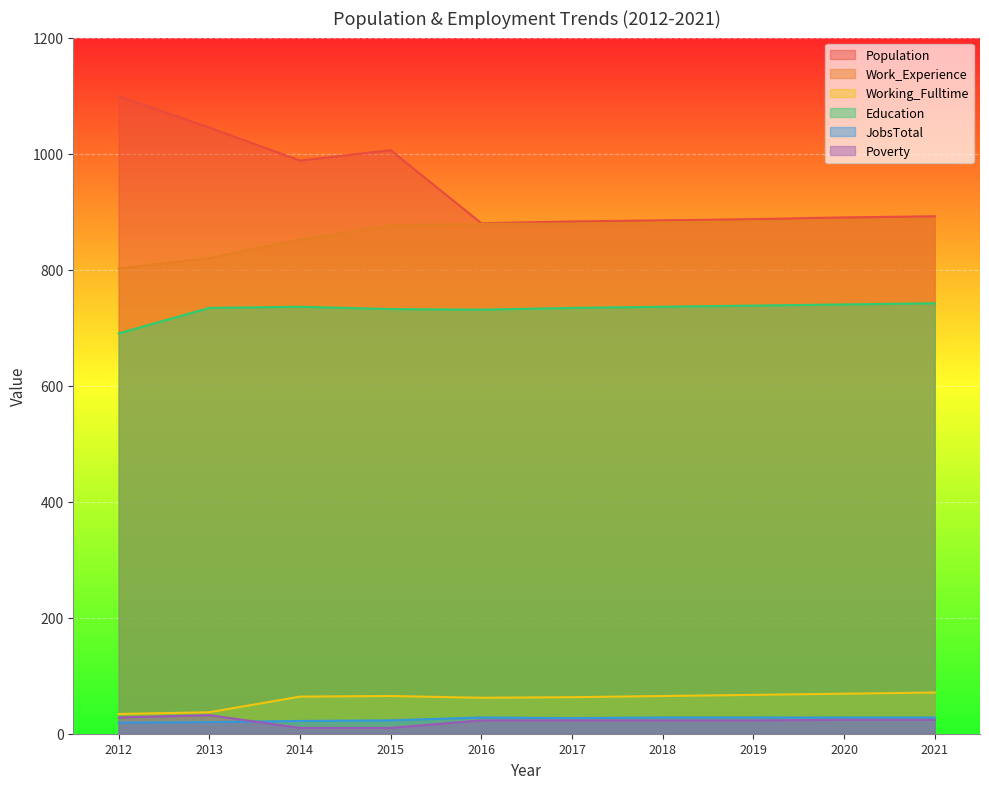

The Poverty series shows 17 at 2015. True or false?

False